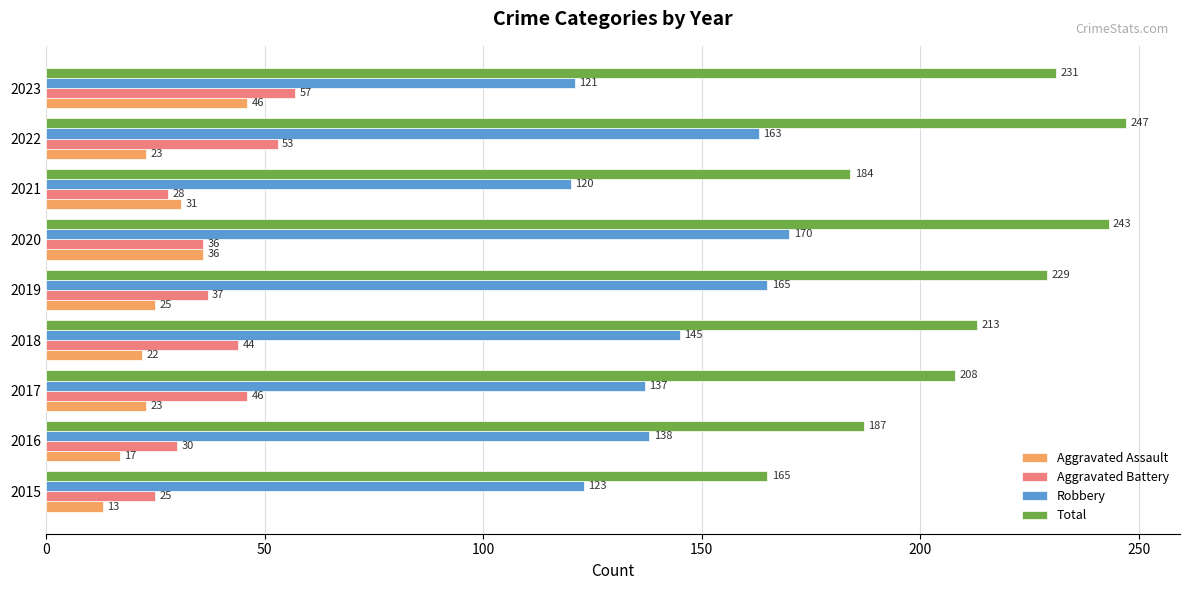

Count the number of data series in this chart.

4